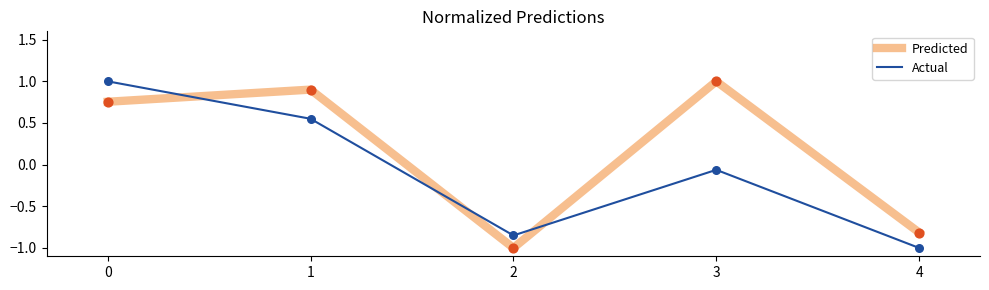

Is the value of Predicted at 1 greater than the value of Actual at 4?

Yes